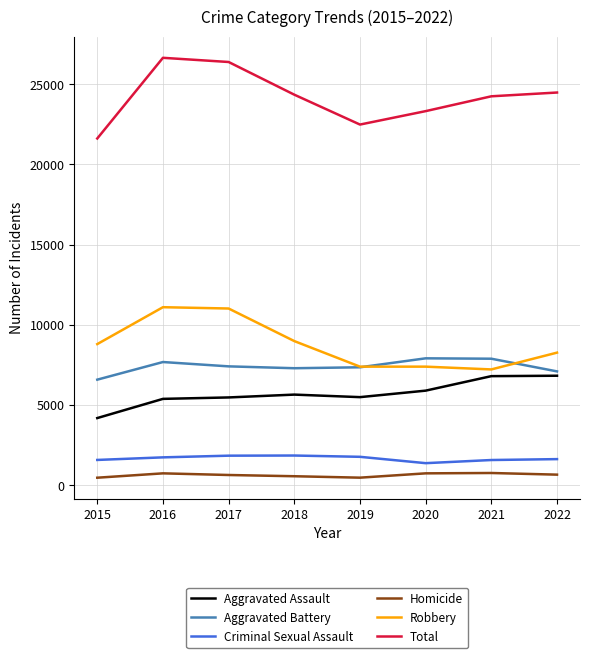

After their last crossing, which series has the higher values: Aggravated Battery or Robbery?

Robbery